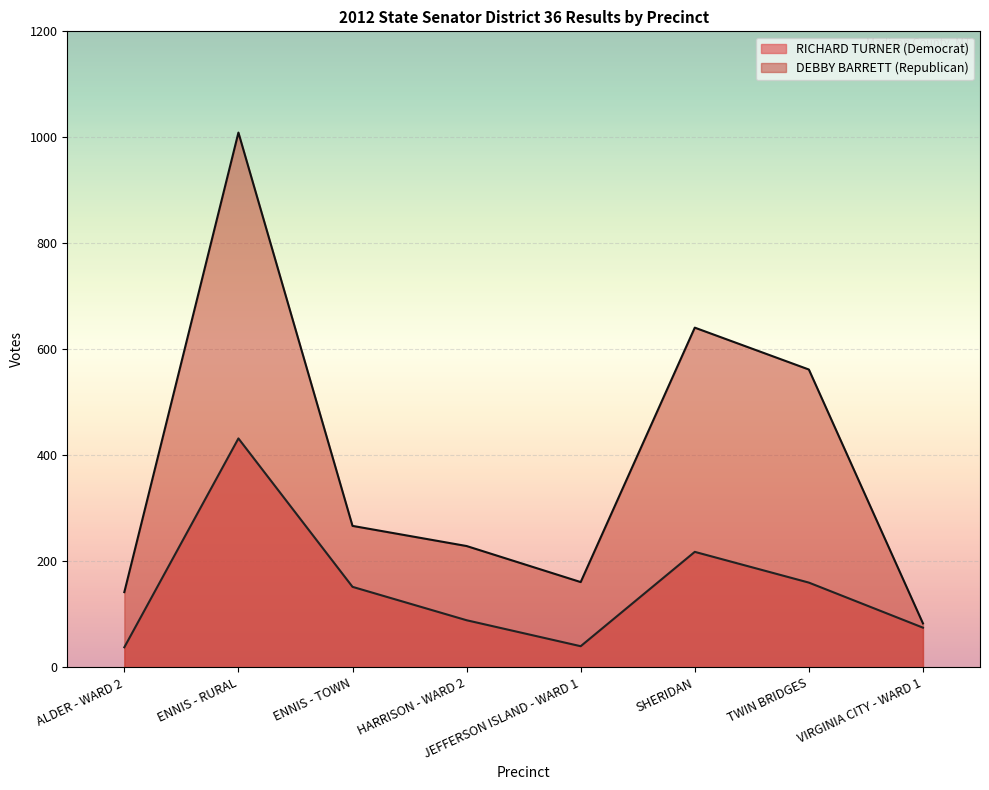

What is the smallest value displayed?

38